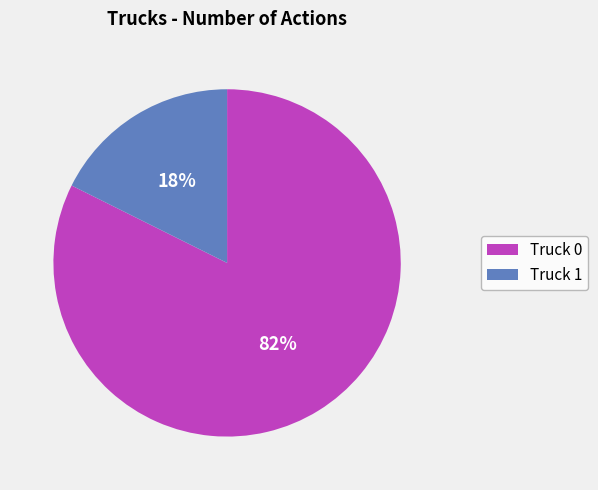

Combined, do Truck 1 and Truck 0 account for over 50%?

Yes